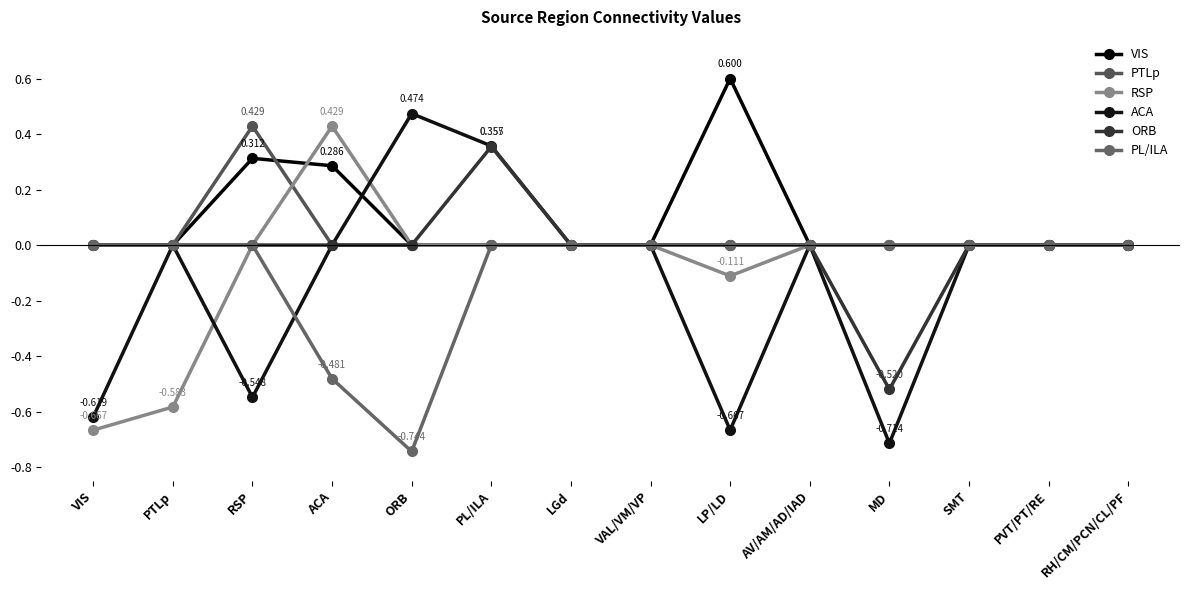

Where does the ORB series first go above 0?

PL/ILA